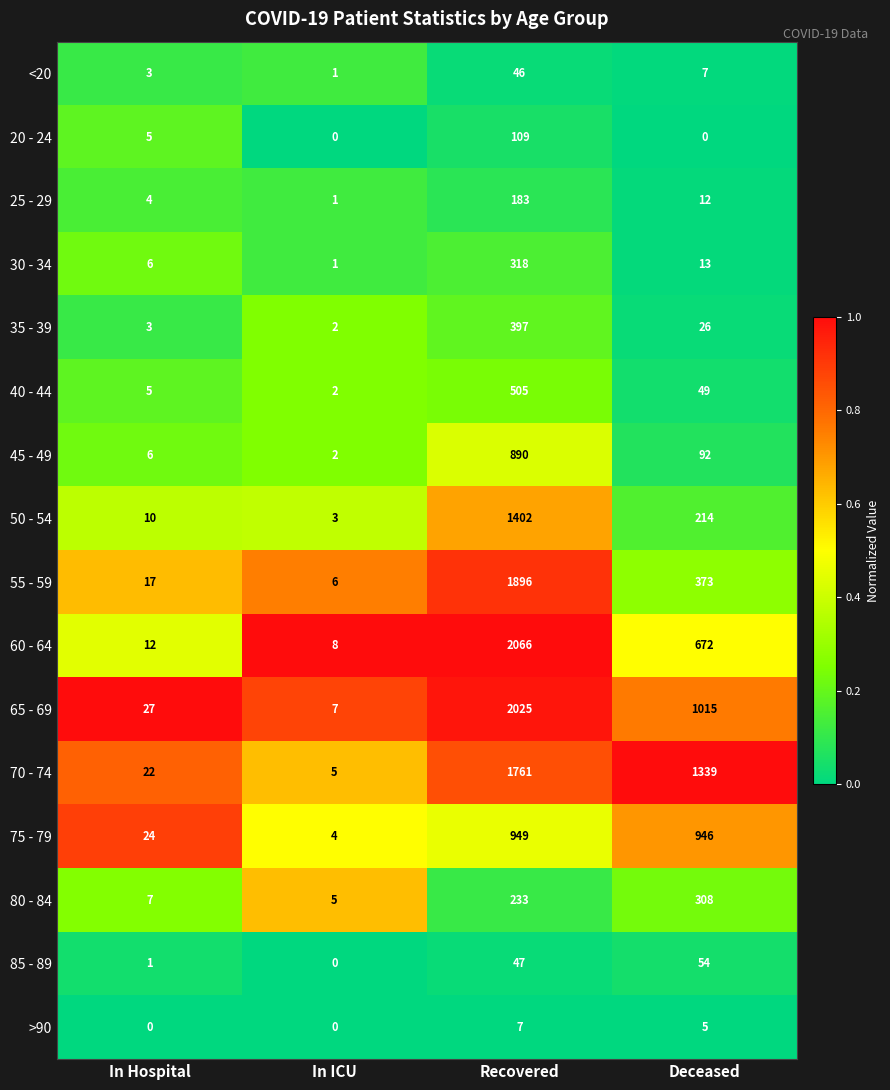

The 40 - 44 series shows 80 at Deceased. True or false?

False